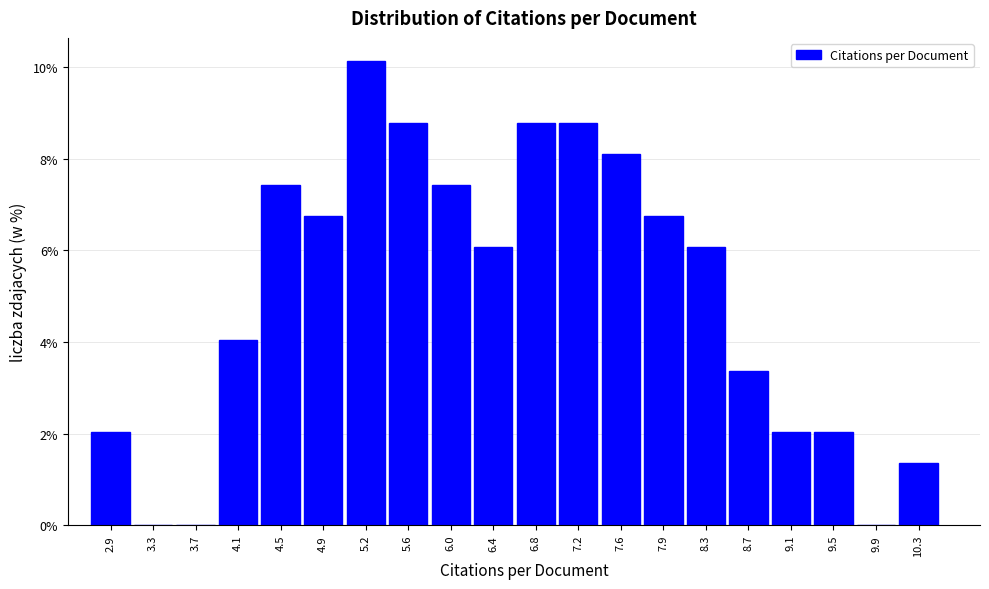

Reading left to right, list every bar in this chart as the range it spans on the x-axis followed by its height. Neither the bar edges nor the heights are printed on the chart, so give them approximately, as read against the axes.

2.75 to 3.15: 2.0
3.15 to 3.50: 0
3.50 to 3.90: 0
3.90 to 4.30: 4.0
4.30 to 4.65: 7.4
4.65 to 5.05: 6.8
5.05 to 5.45: 10.2
5.45 to 5.80: 8.8
5.80 to 6.20: 7.4
6.20 to 6.60: 6.0
6.60 to 7.00: 8.8
7.00 to 7.35: 8.8
7.35 to 7.75: 8.2
7.75 to 8.15: 6.8
8.15 to 8.50: 6.0
8.50 to 8.90: 3.4
8.90 to 9.30: 2.0
9.30 to 9.70: 2.0
9.70 to 10.05: 0
10.05 to 10.45: 1.4